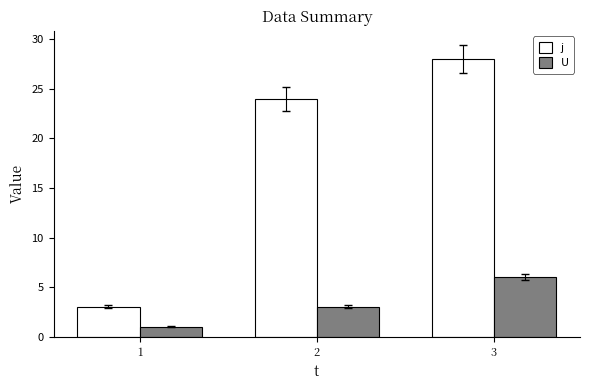

The value of U at 1 is 1. True or false?

True